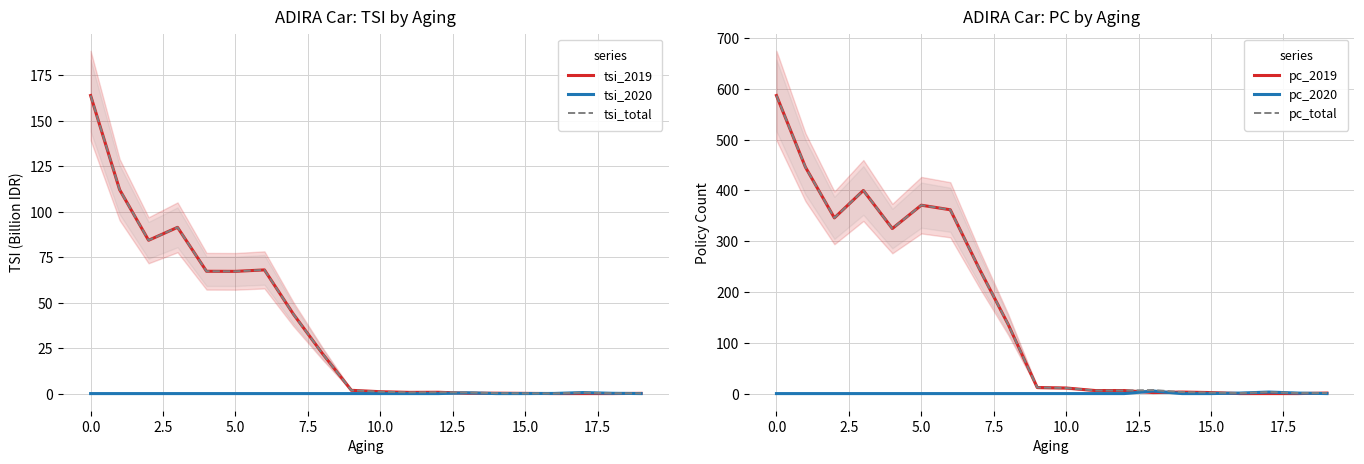

True or false: tsi_total has a value of 163.8 at 0.0.

True